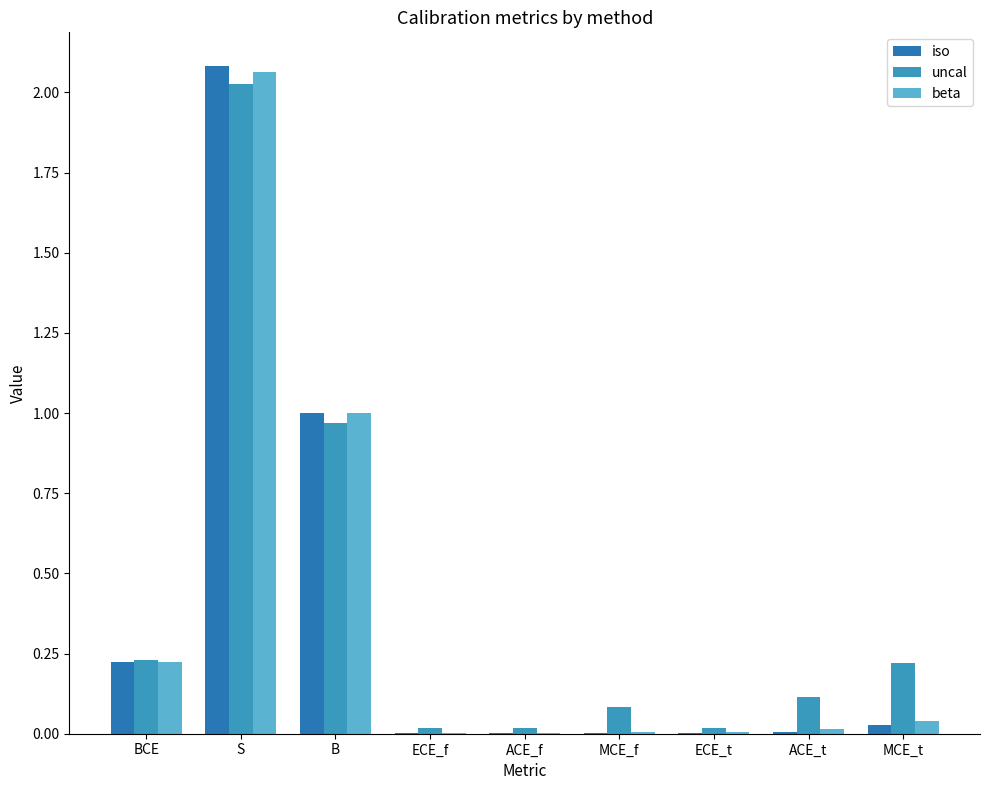

Rank the categories by uncal value from highest to lowest.

S, B, BCE, MCE_t, ACE_t, MCE_f, ECE_f, ACE_f, ECE_t